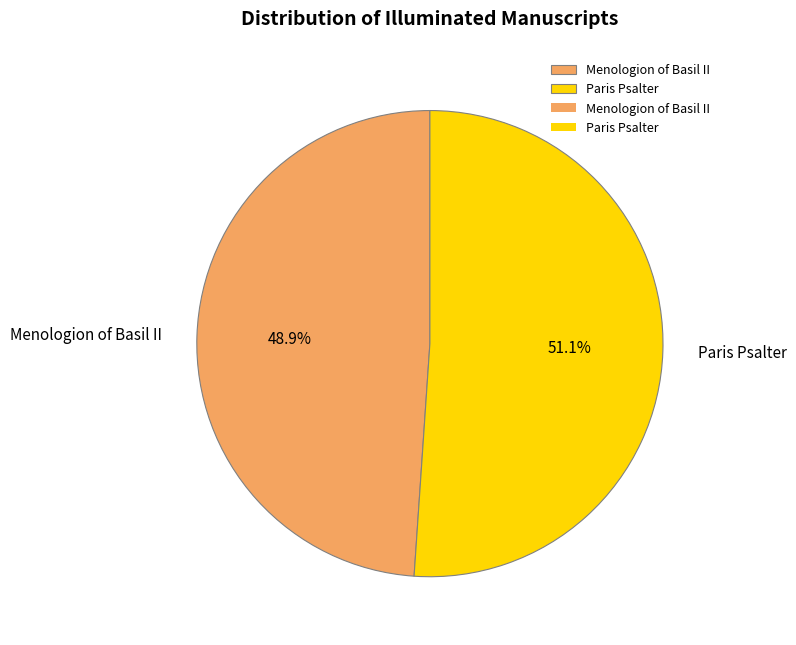

To the nearest percent, what is the combined percentage of Paris Psalter and Menologion of Basil II?

100%